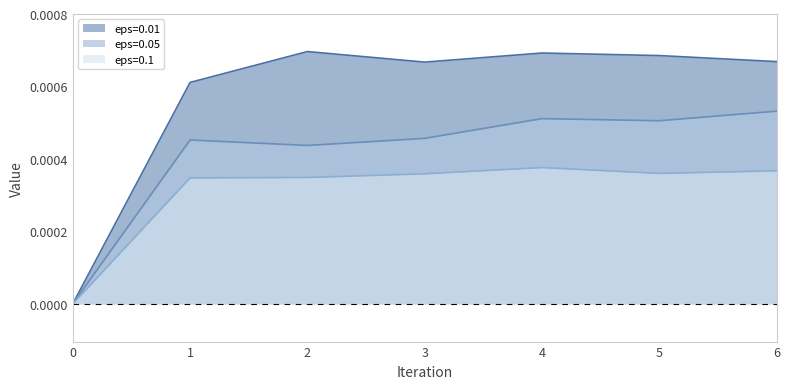

Is the value of eps=0.01 at 3 greater than the value of eps=0.05 at 1?

Yes